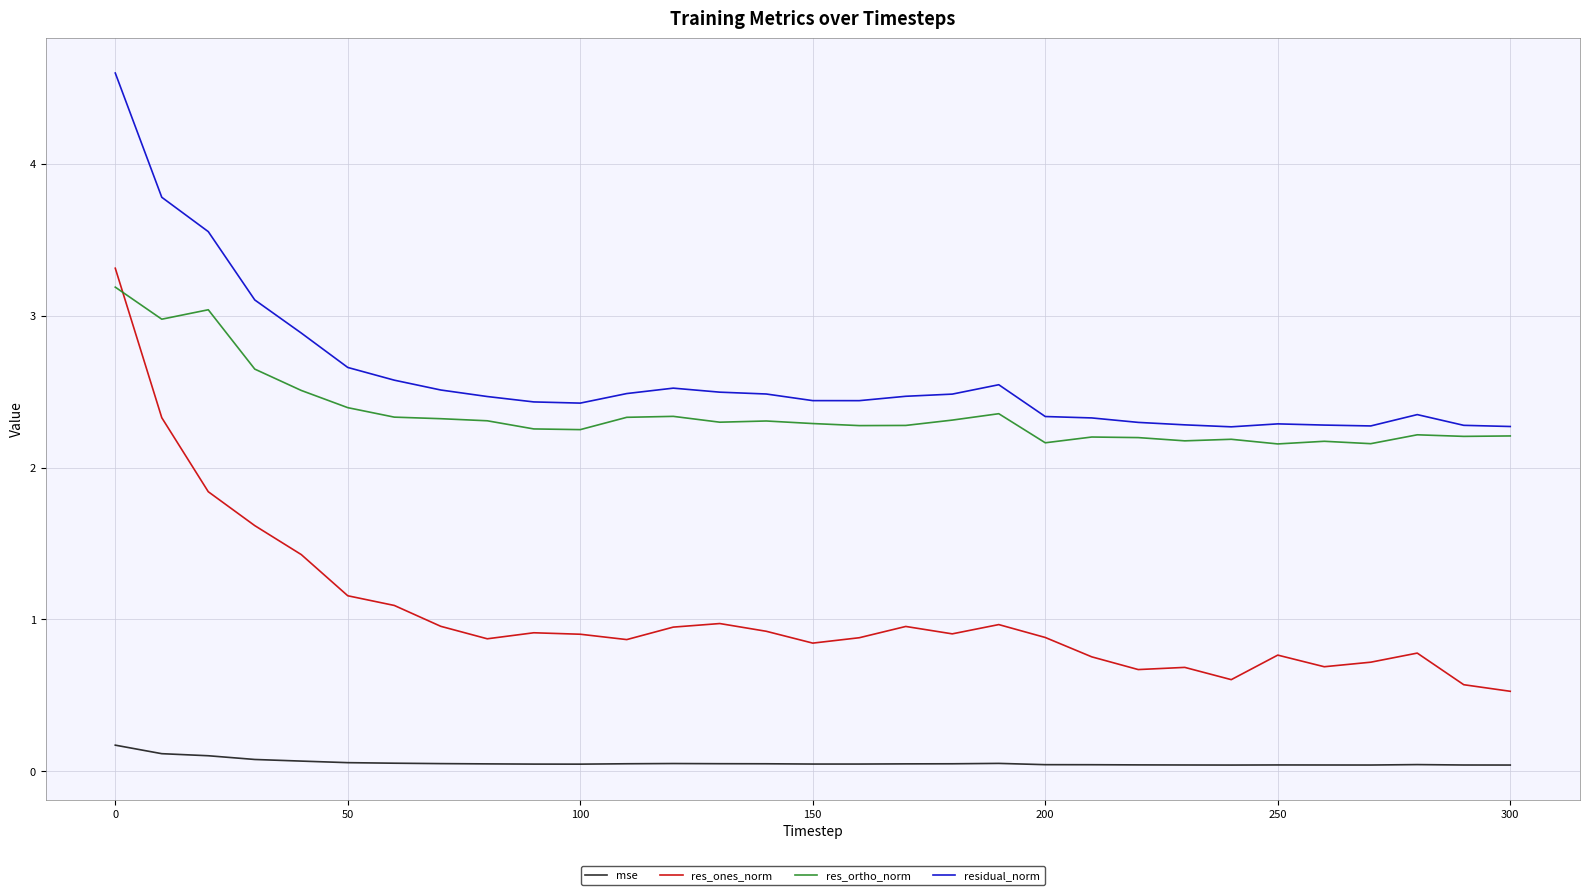

Which series has the widest spread of values?

res_ones_norm